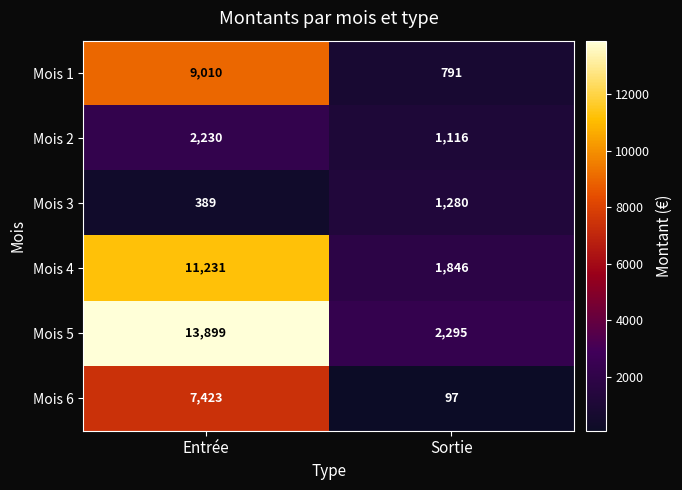

List the series in order of their peak value, lowest first.

Mois 3, Mois 2, Mois 6, Mois 1, Mois 4, Mois 5